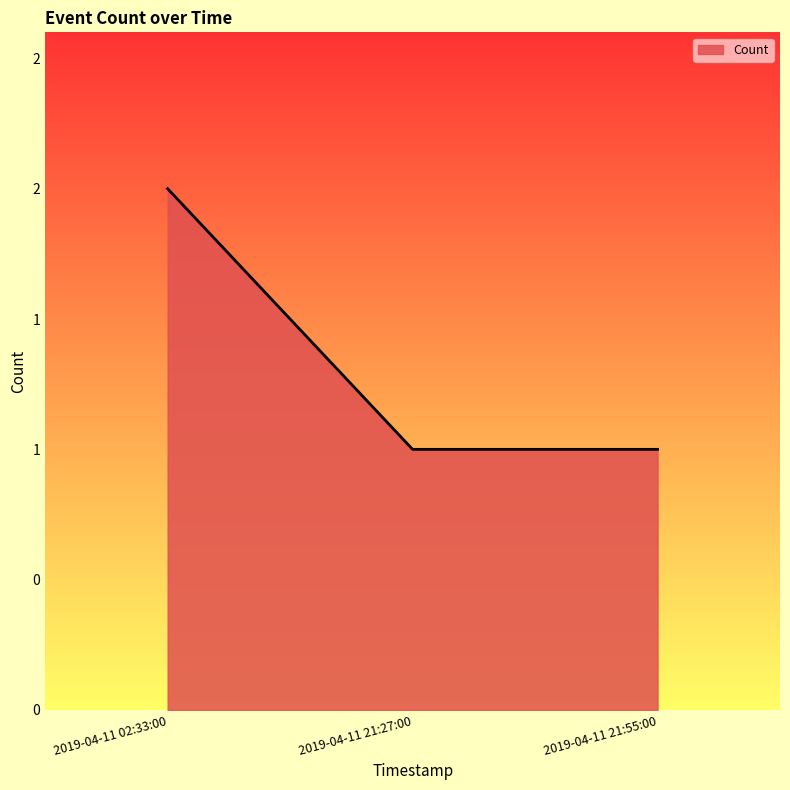

Does the chart display data point markers on the line(s)?

No